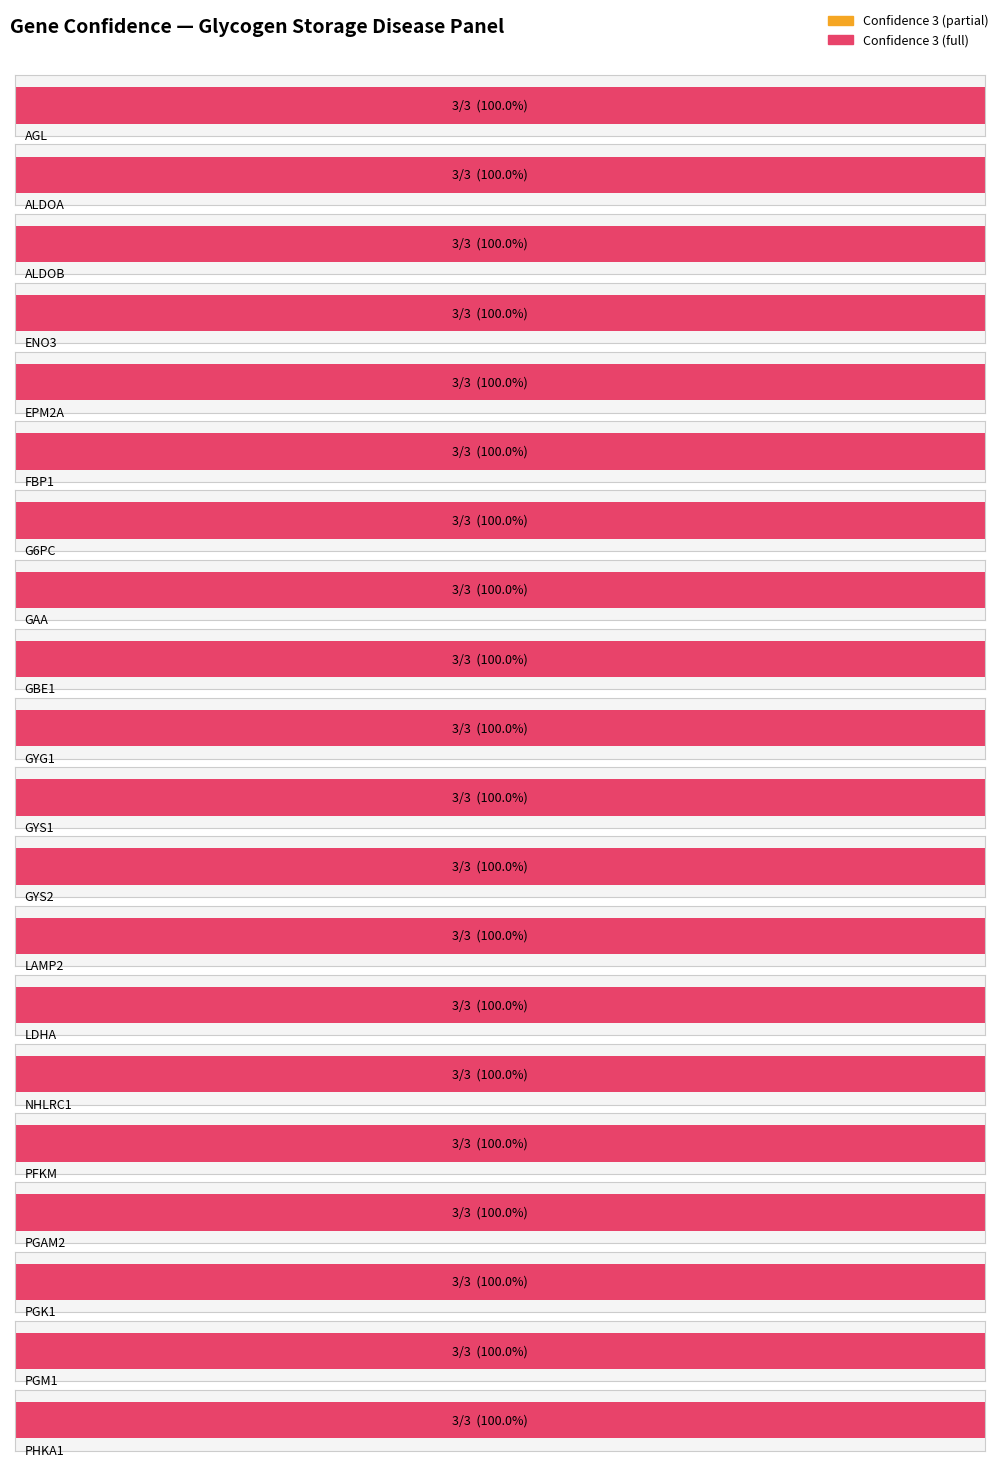

What value does the data have at EPM2A?

3